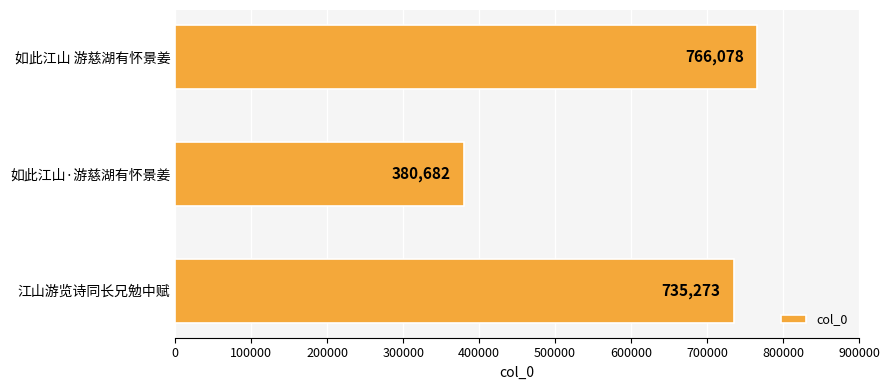

What is the ratio of the value at 江山游览诗同长兄勉中赋 to the value at 如此江山 游慈湖有怀景姜?

1.0